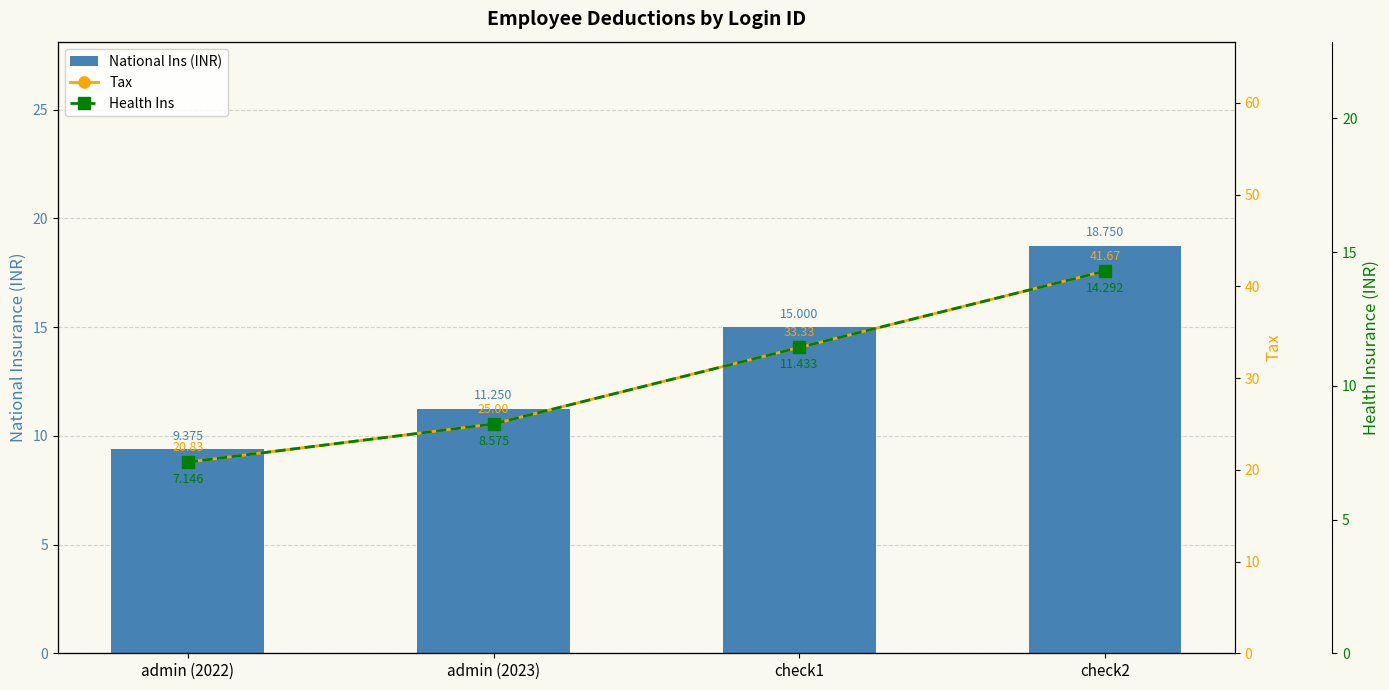

Rank the series by their average value, from lowest to highest.

Health Ins, National Ins (INR), Tax